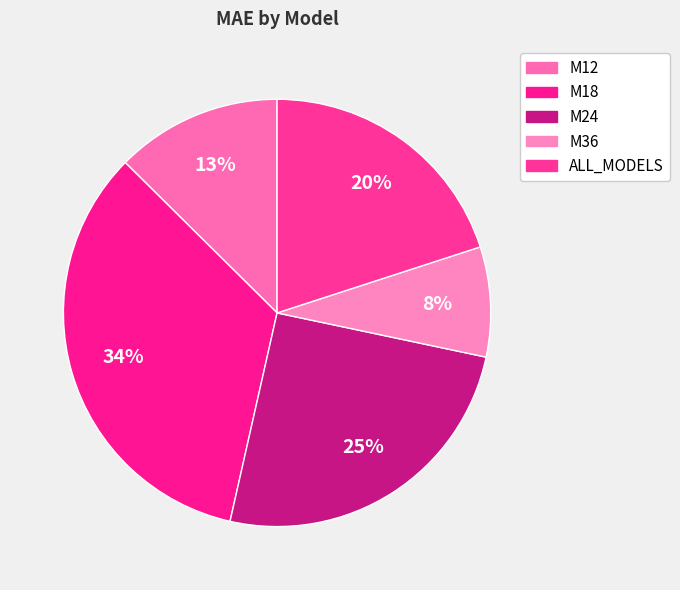

Rank the categories by value from lowest to highest.

M36, M12, ALL_MODELS, M24, M18